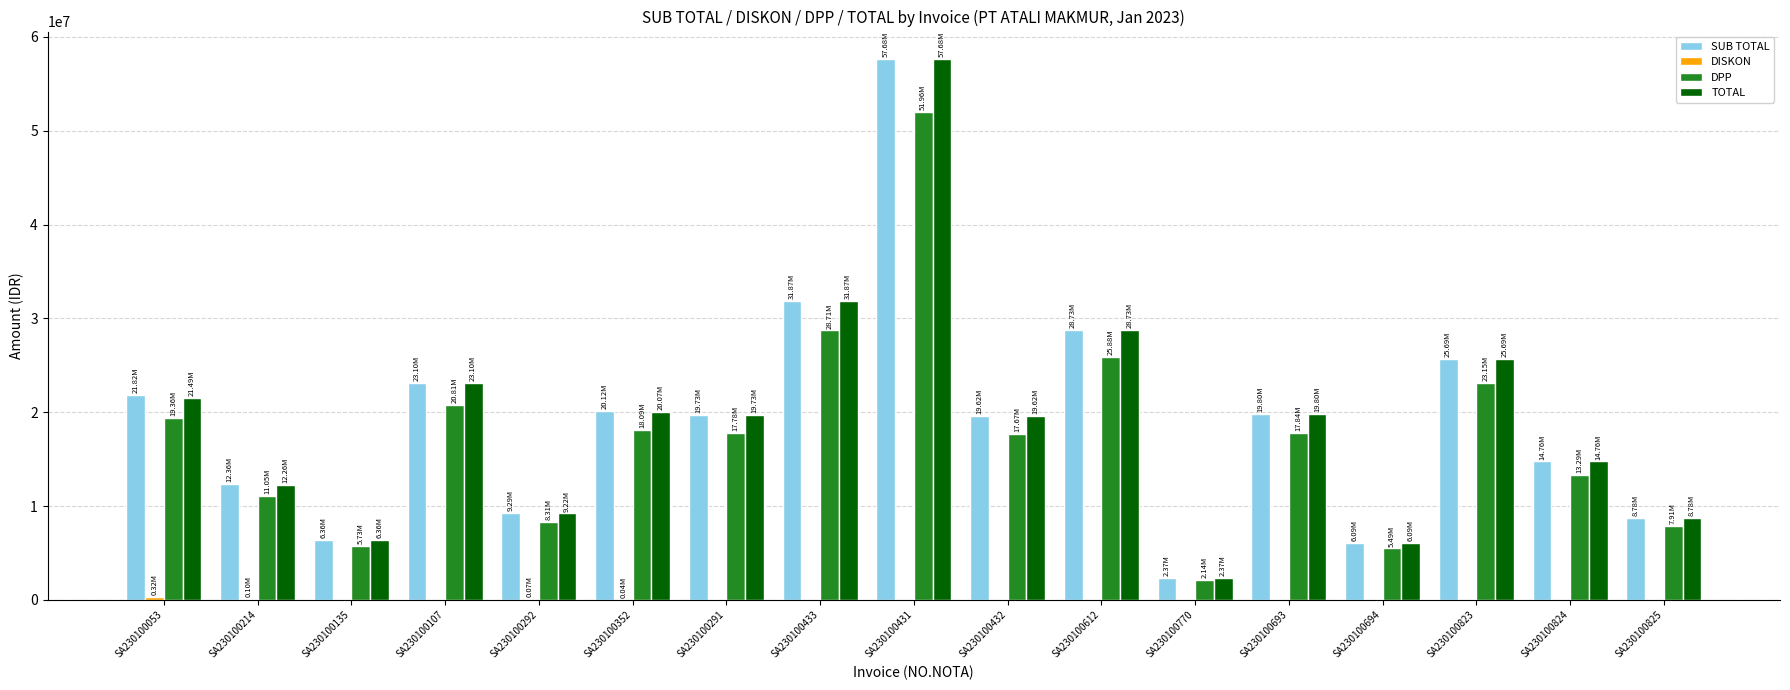

What is the average value of the DPP series?

17362993